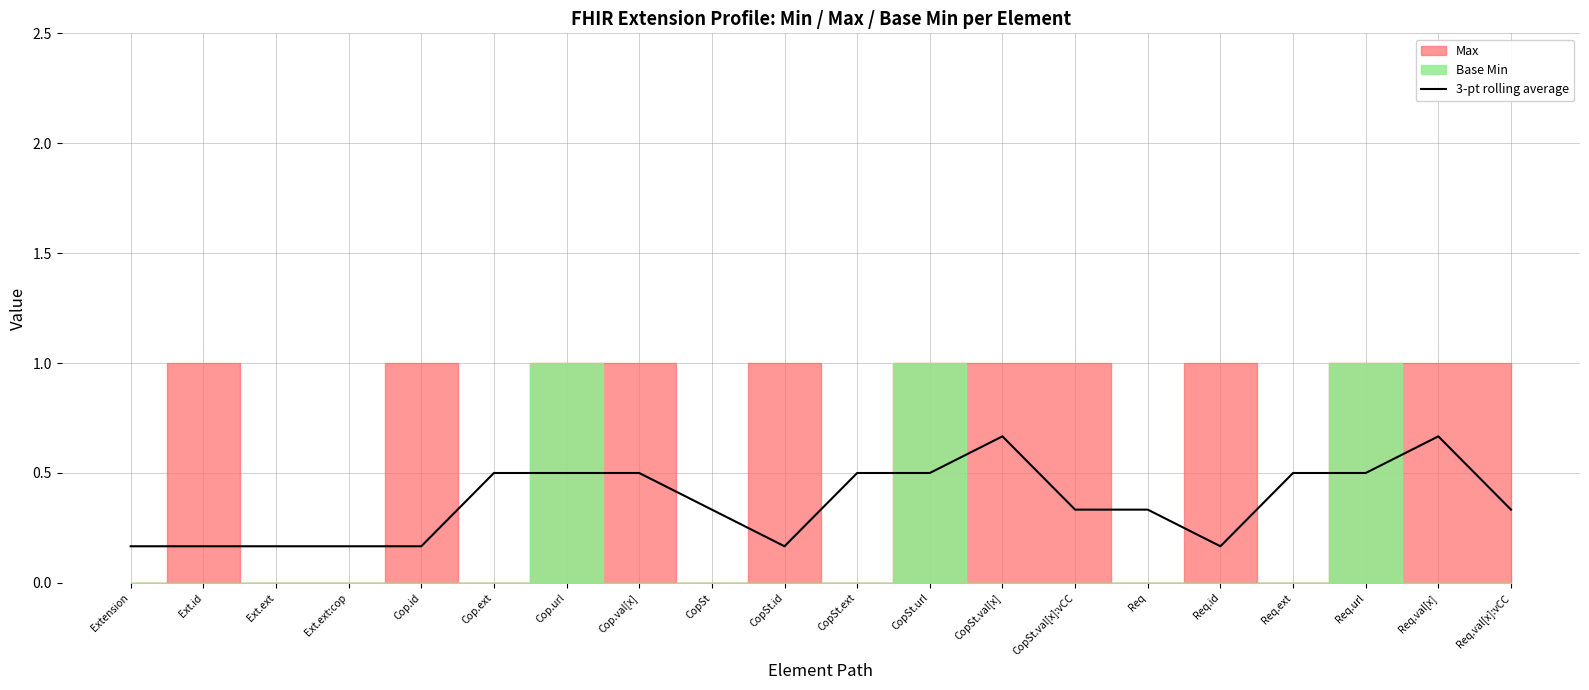

What is the label of the 4th point from the right?

Req.ext